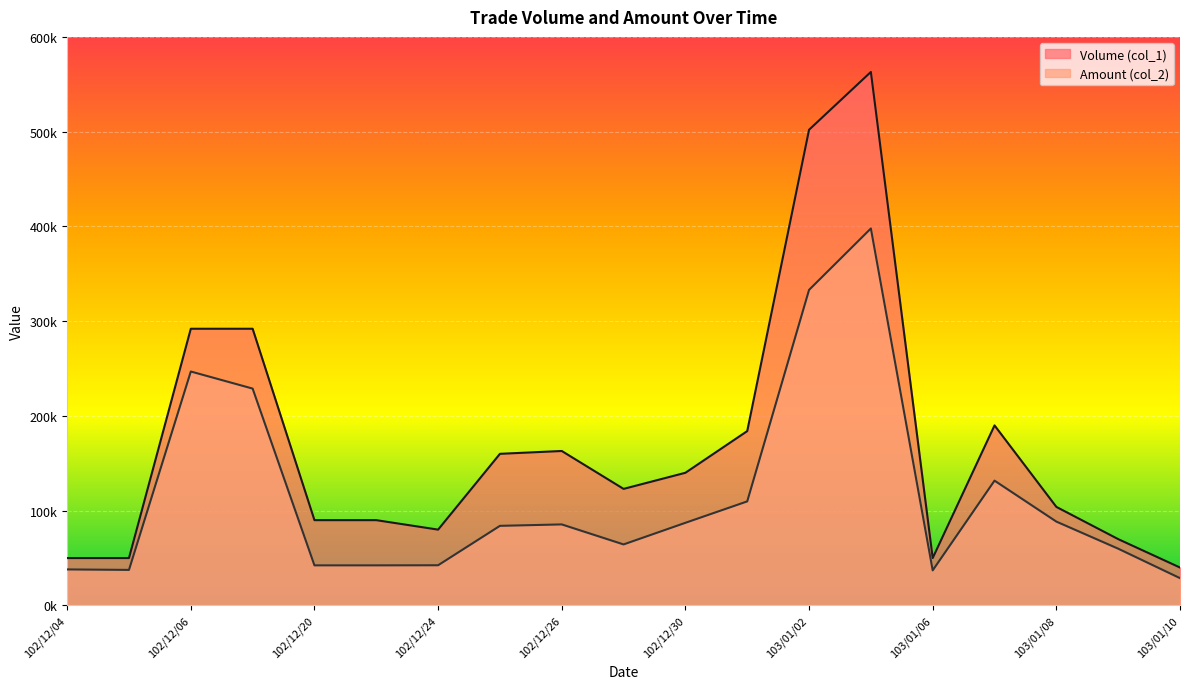

What position from the right is 102/12/05?

18